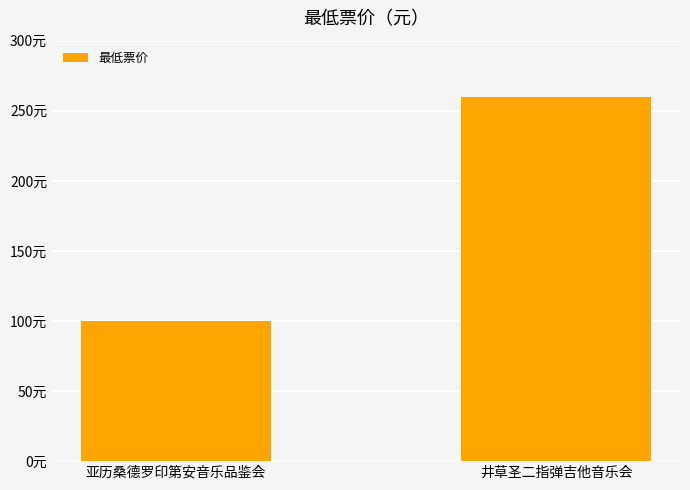

List the labels in order of value, smallest first.

亚历桑德罗印第安音乐品鉴会, 井草圣二指弹吉他音乐会